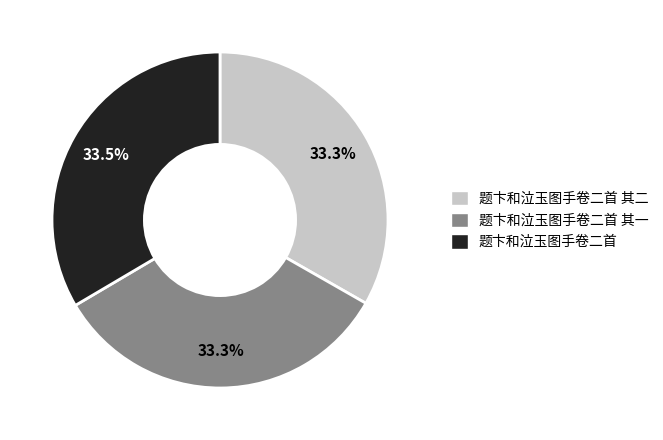

How many slices are in this pie chart?

3